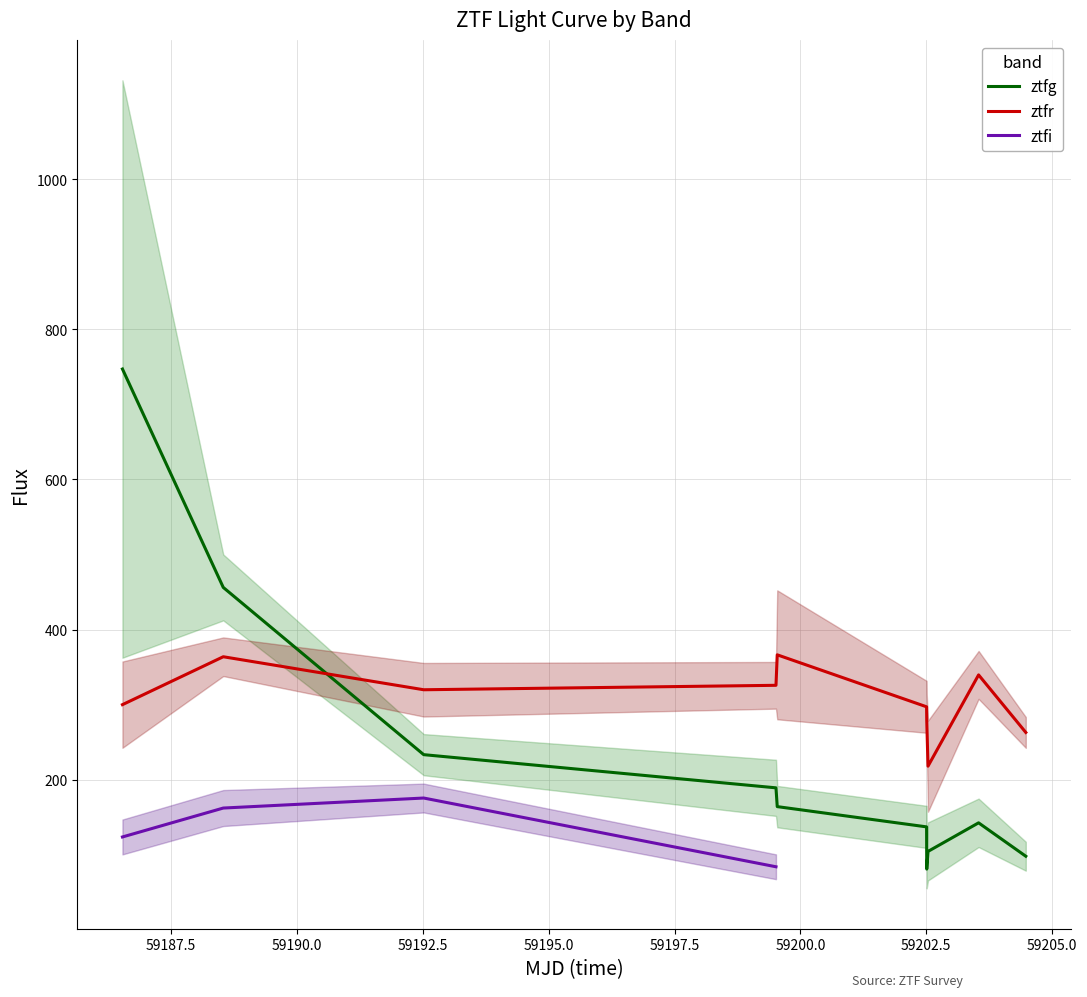

Reading left to right, transcribe all the data shown in this chart.

ztfg_flux: 0=747.2	1=456.1	2=233.2	3=189.0	4=164.0	5=137.0	6=80.7	7=104.3	8=142.4	9=97.9
ztfr_flux: 0=299.9	1=363.7	2=319.7	3=325.7	4=366.3	5=297.0	6=279.4	7=217.9	8=339.5	9=262.9
ztfi_flux: 0=123.6	1=162.1	2=175.4	3=83.8	4=0.0	5=0.0	6=0.0	7=0.0	8=0.0	9=0.0
ztfg_err: 0=384.8	1=43.9	2=27.4	3=37.4	4=27.6	5=28.1	6=25.6	7=38.7	8=32.3	9=19.3
ztfr_err: 0=57.5	1=25.8	2=35.7	3=31.1	4=85.9	5=34.6	6=34.1	7=60.7	8=31.9	9=20.5
ztfi_err: 0=23.2	1=24.0	2=19.2	3=16.5	4=0.0	5=0.0	6=0.0	7=0.0	8=0.0	9=0.0